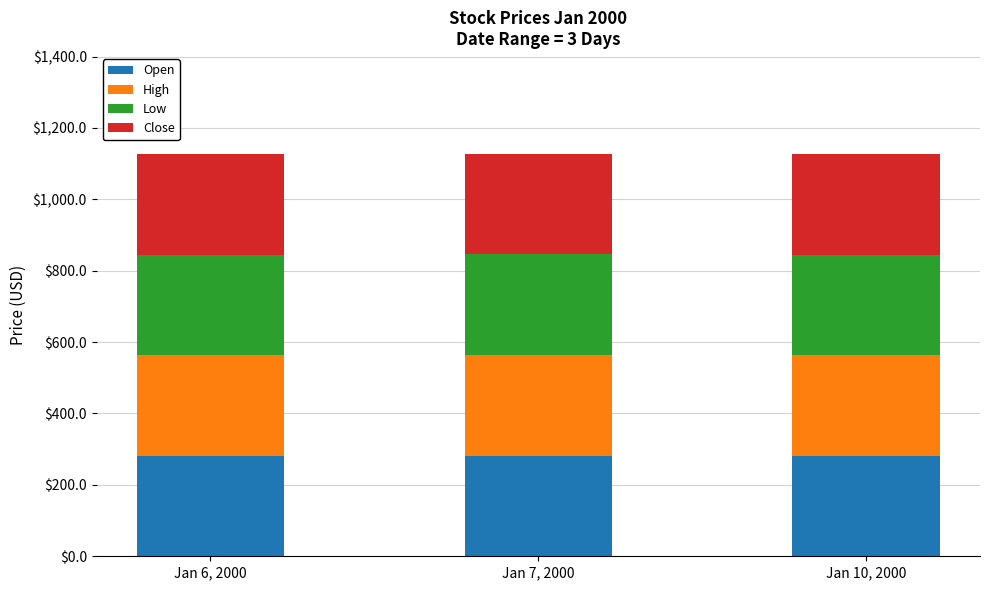

List the labels in order of Open value, largest first.

Jan 7, 2000, Jan 10, 2000, Jan 6, 2000